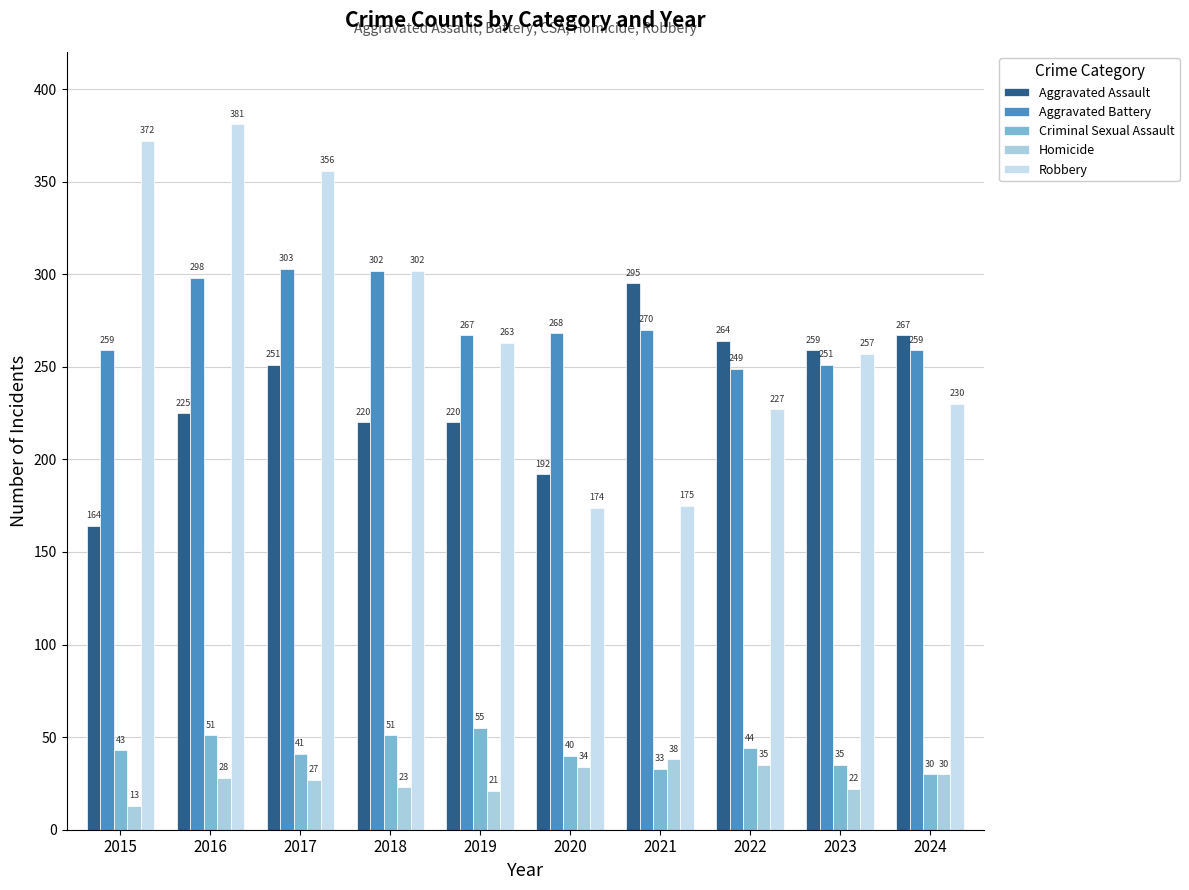

Where does the Aggravated Assault series first go above 251?

2021